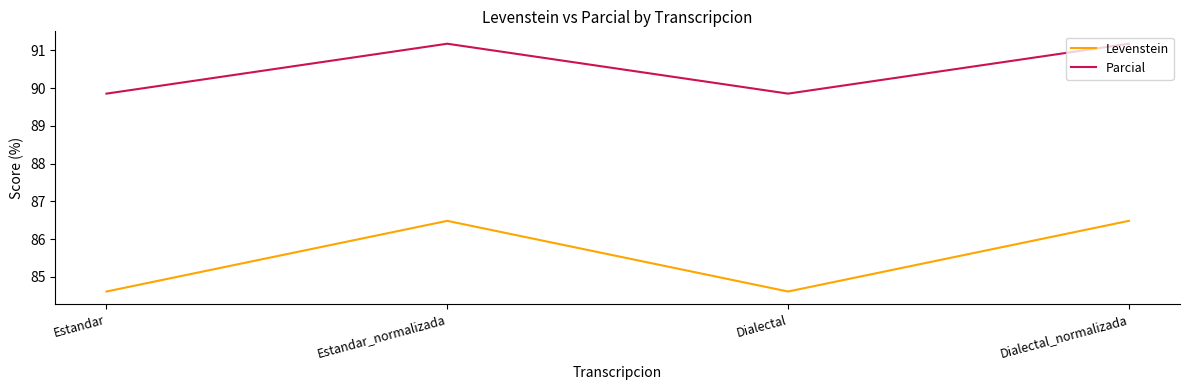

Reading left to right, transcribe all the data shown in this chart.

Levenstein: Estandar=84.6	Estandar_normalizada=86.5	Dialectal=84.6	Dialectal_normalizada=86.5
Parcial: Estandar=89.9	Estandar_normalizada=91.2	Dialectal=89.9	Dialectal_normalizada=91.2